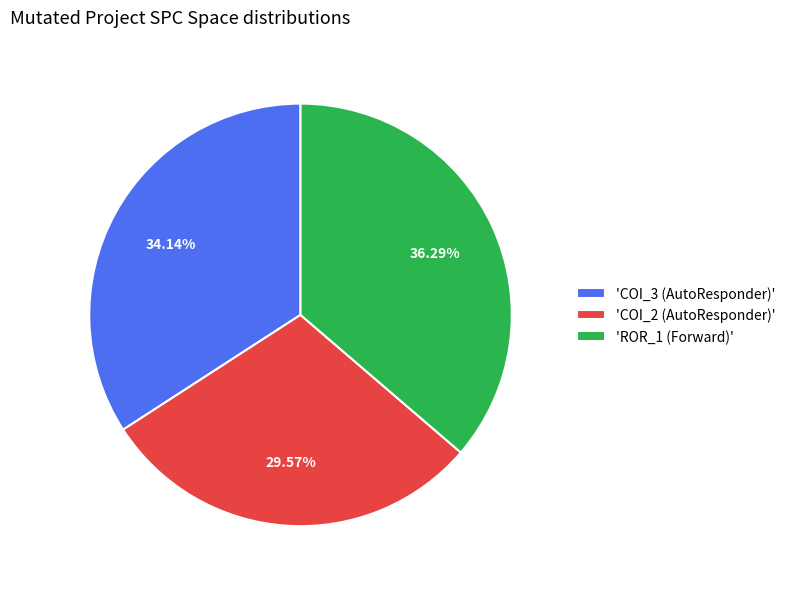

How many segments does this pie chart have?

3